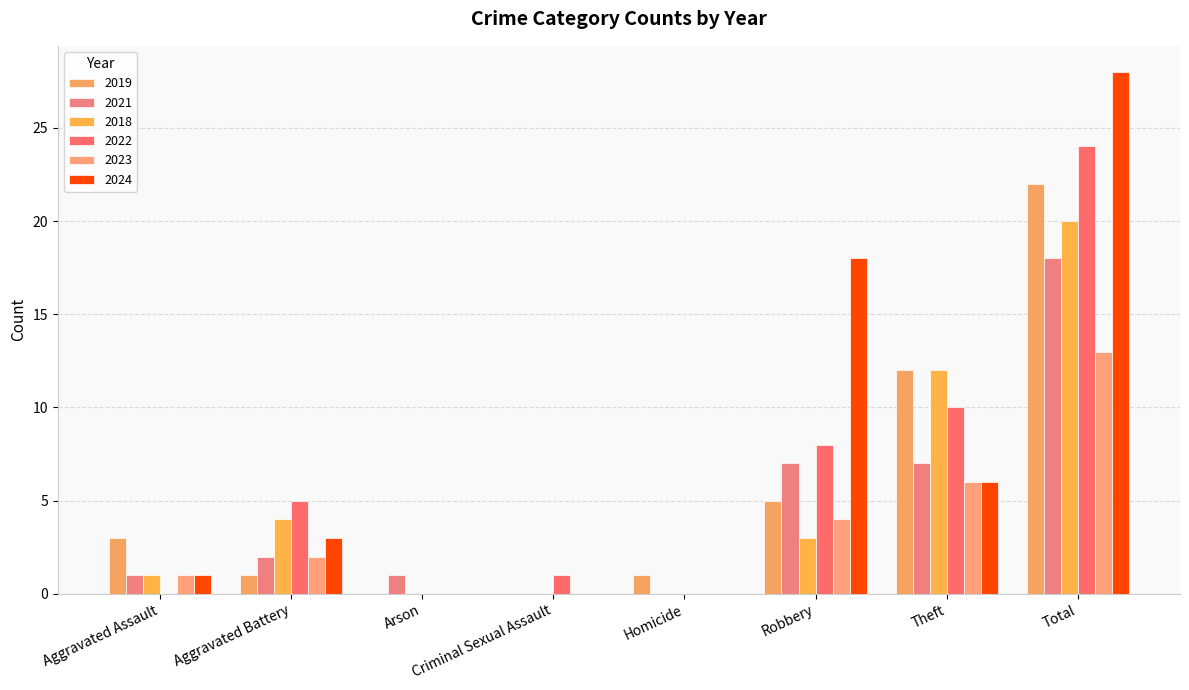

Which series has the largest total across all categories?

2024